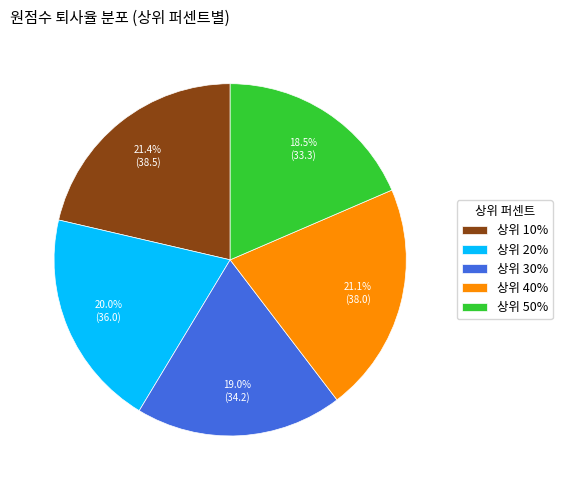

Does any single category account for the majority?

No